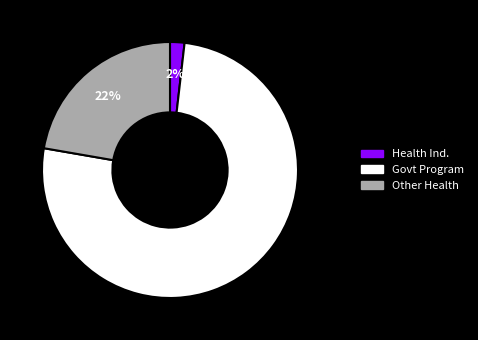

Is there any slice that represents more than half of the pie?

Yes